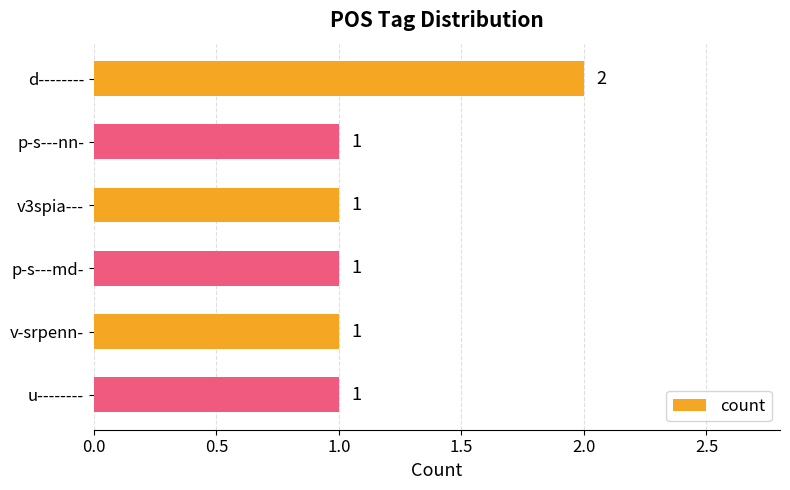

What is the minimum value shown in the chart?

1